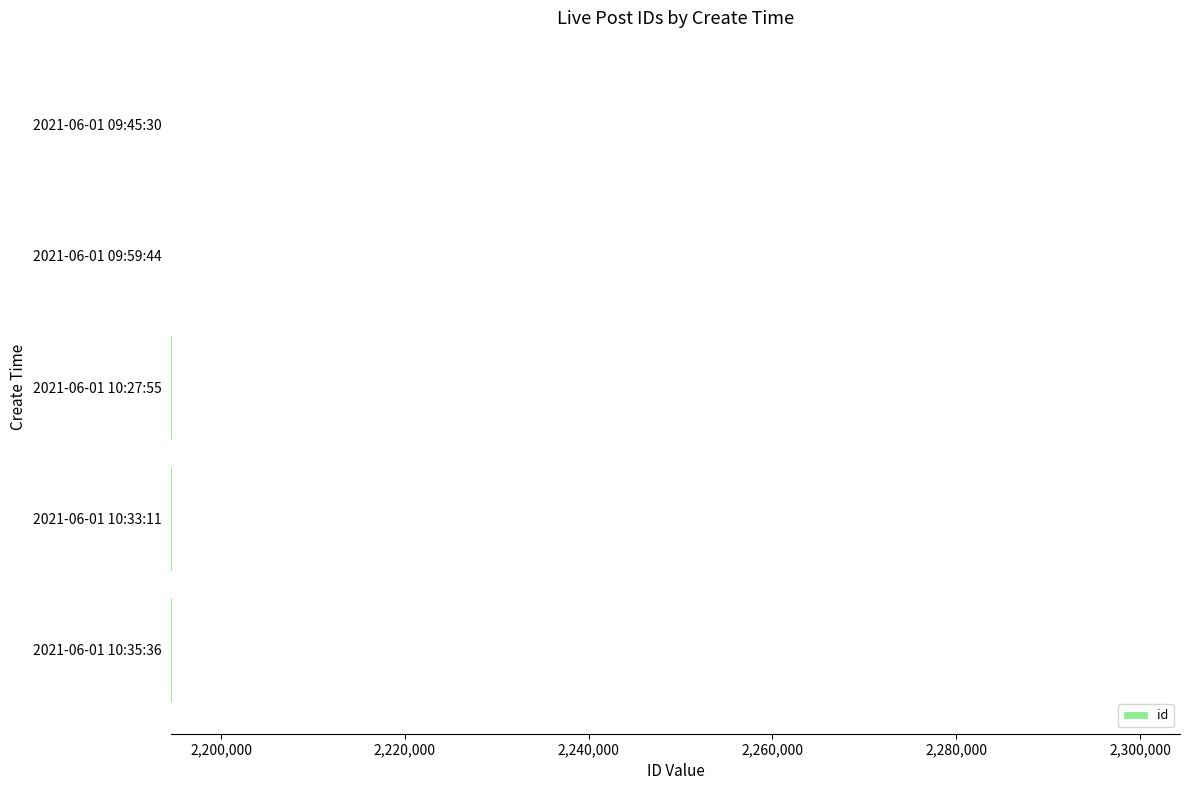

What is the ratio of the value at 2021-06-01 09:59:44 to the value at 2021-06-01 09:45:30?

1.0